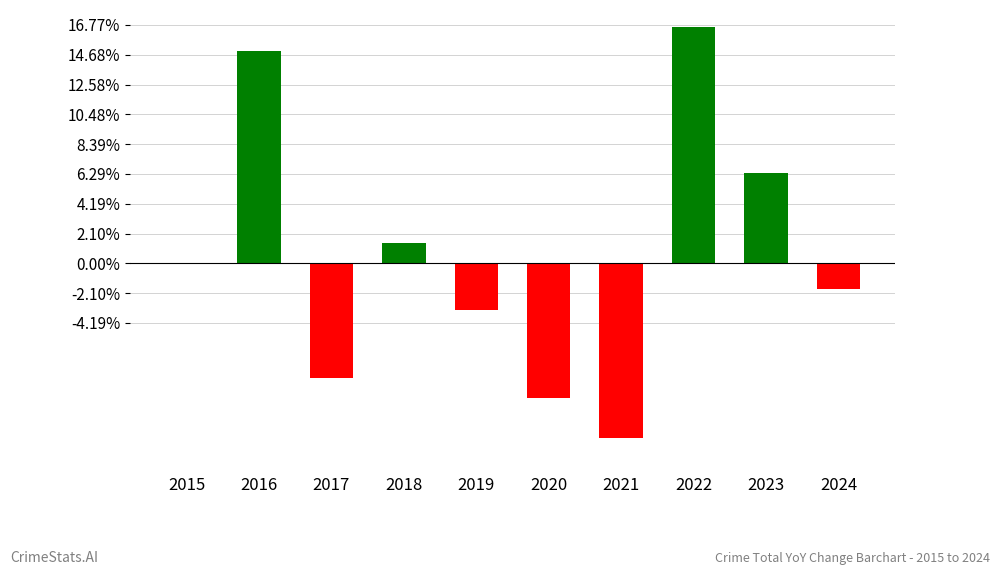

Are the bars horizontal?

No